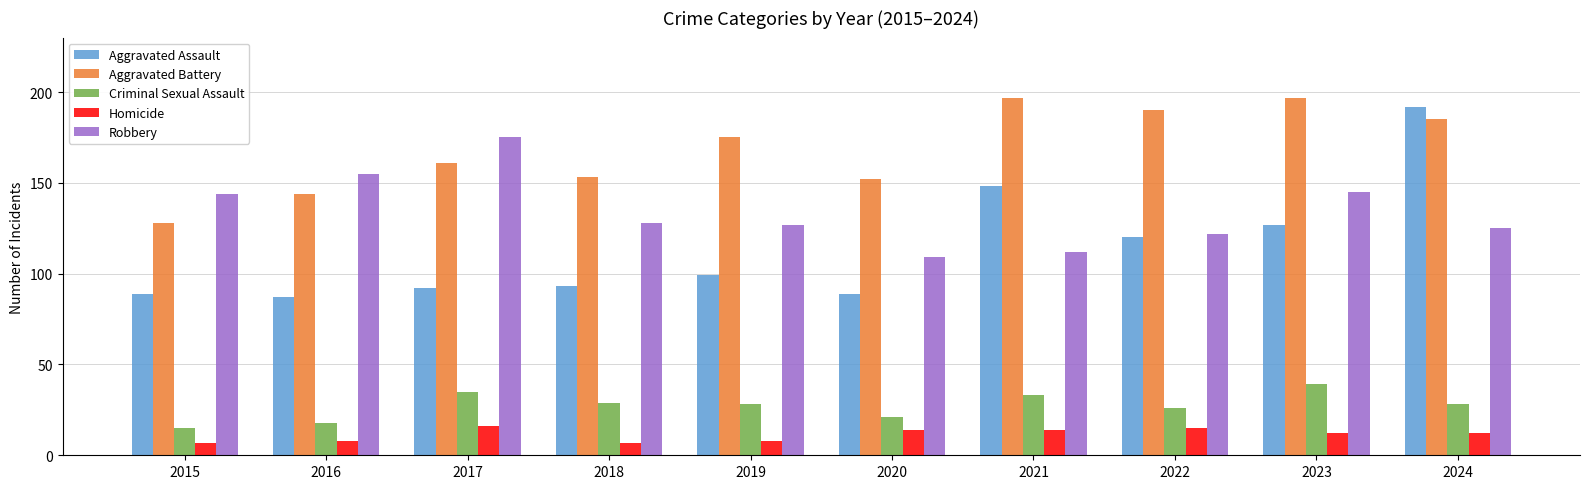

Is it true that Aggravated Assault equals 27 at 2019?

False